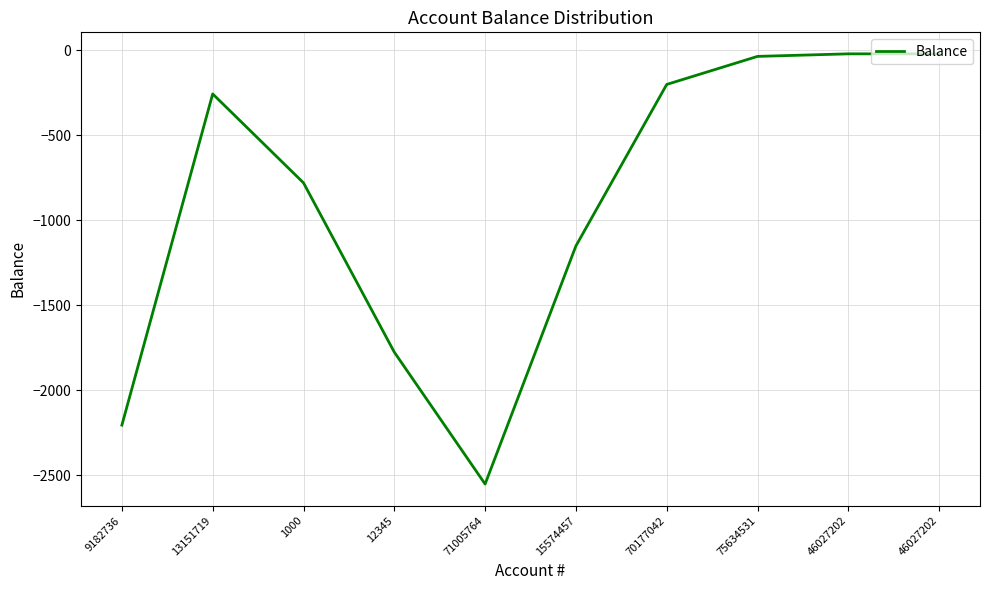

Does the chart display data point markers on the line(s)?

No